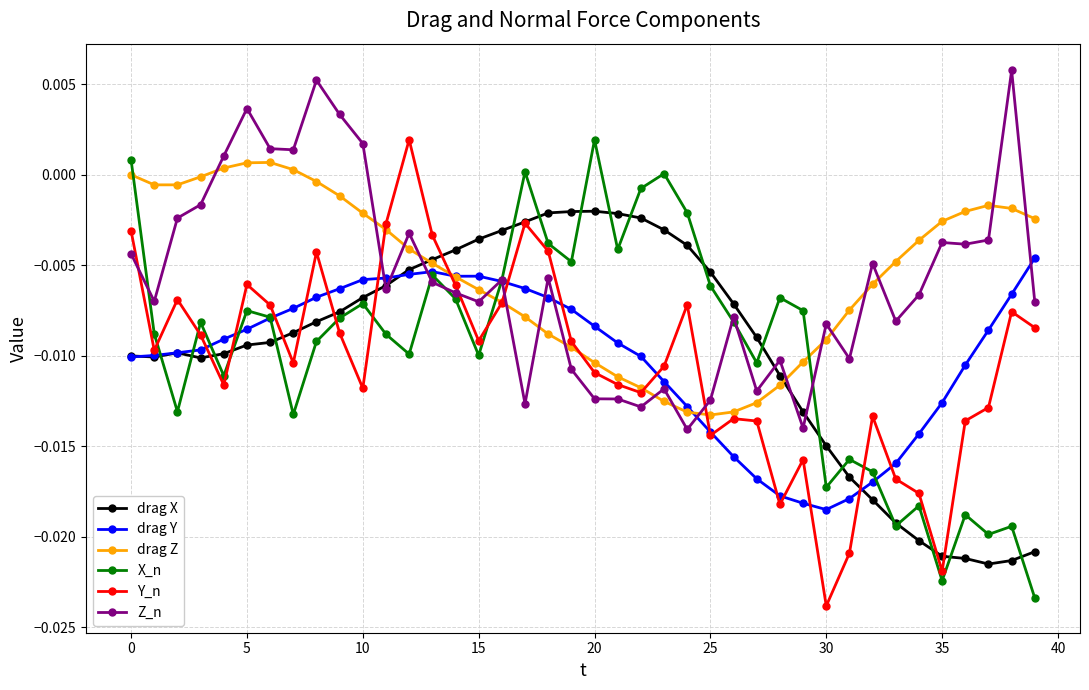

True or false: X_n and drag Z intersect in this chart.

True